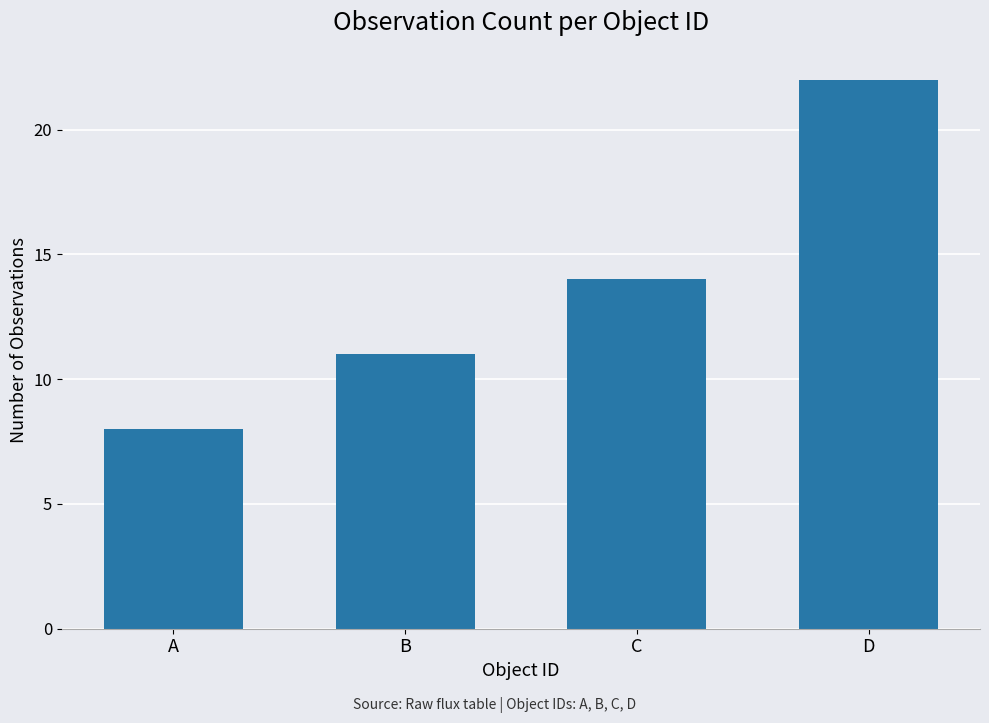

How many bars are there in total?

4